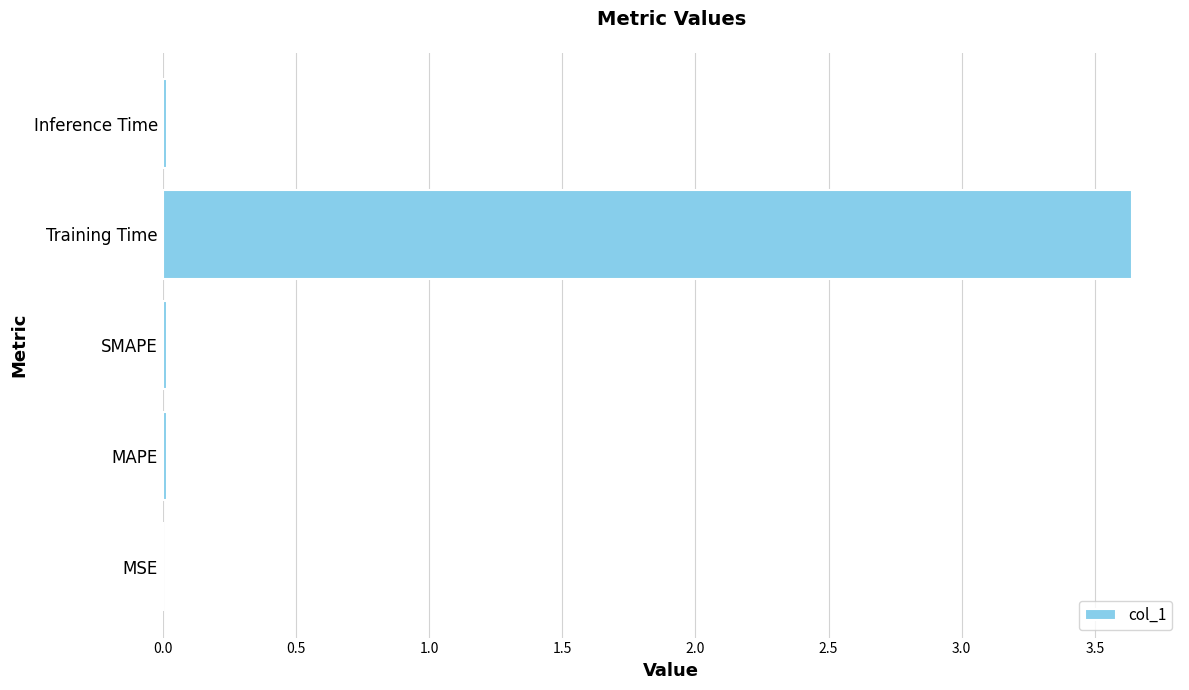

What is the greatest value displayed?

3.6